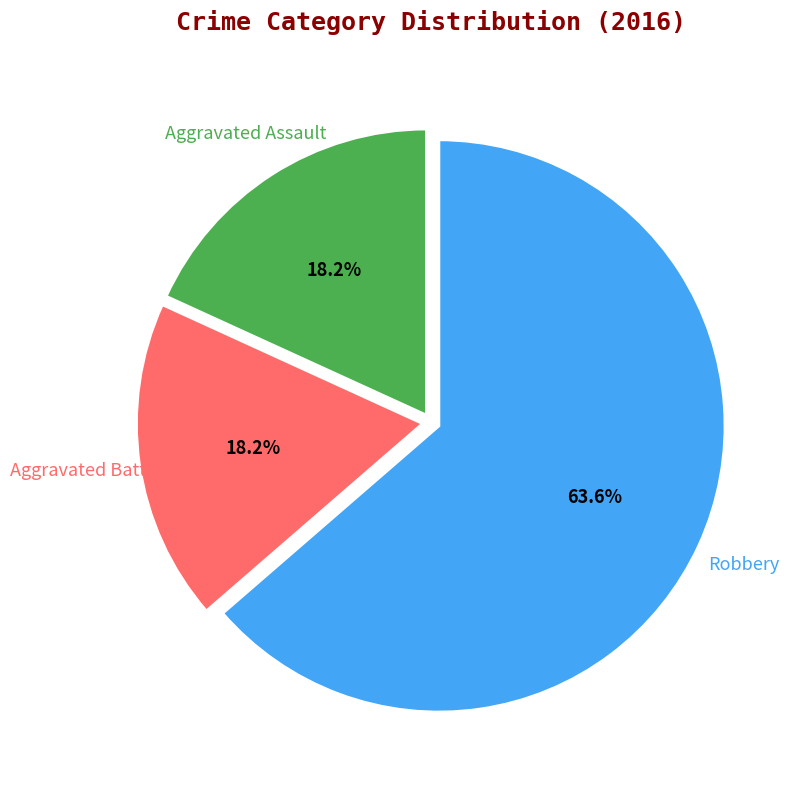

Does any single category account for the majority?

Yes